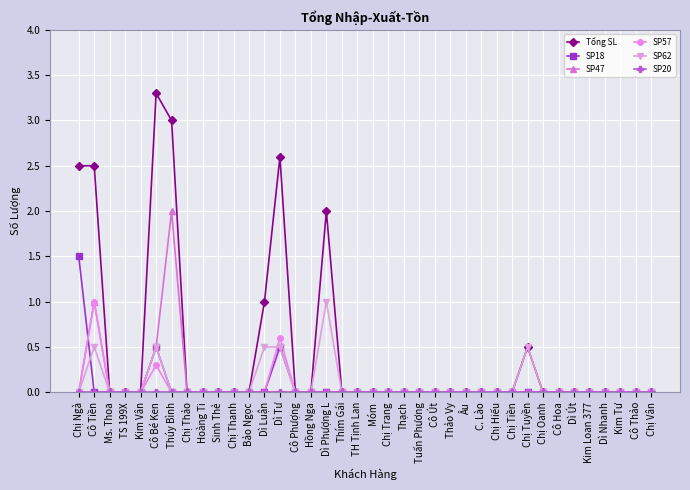

The value of SP57 at Hồng Nga is -0.5. True or false?

False